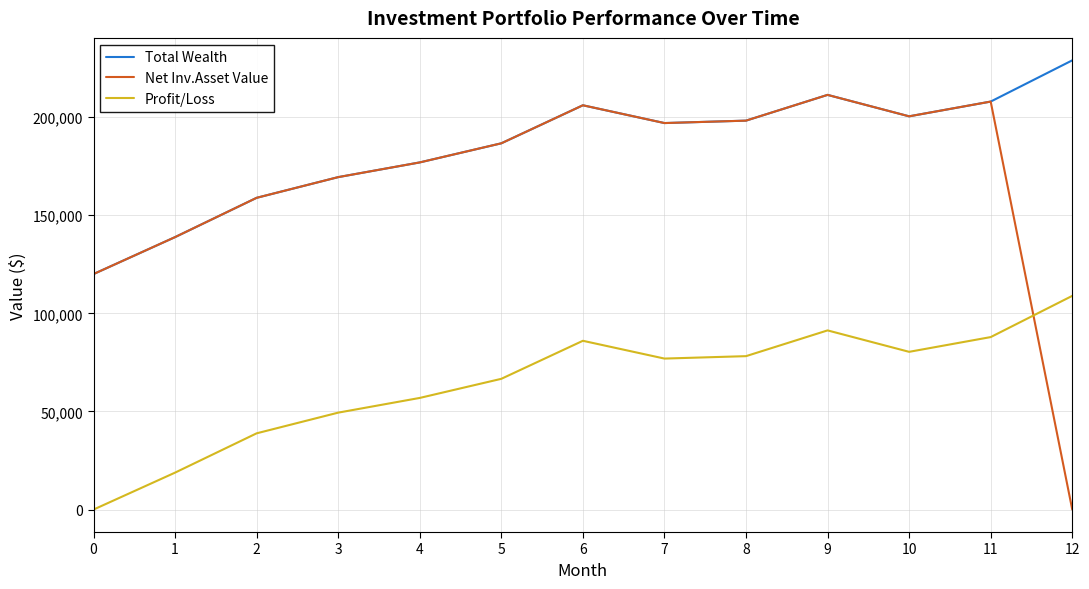

How many values in Profit/Loss are above zero?

12